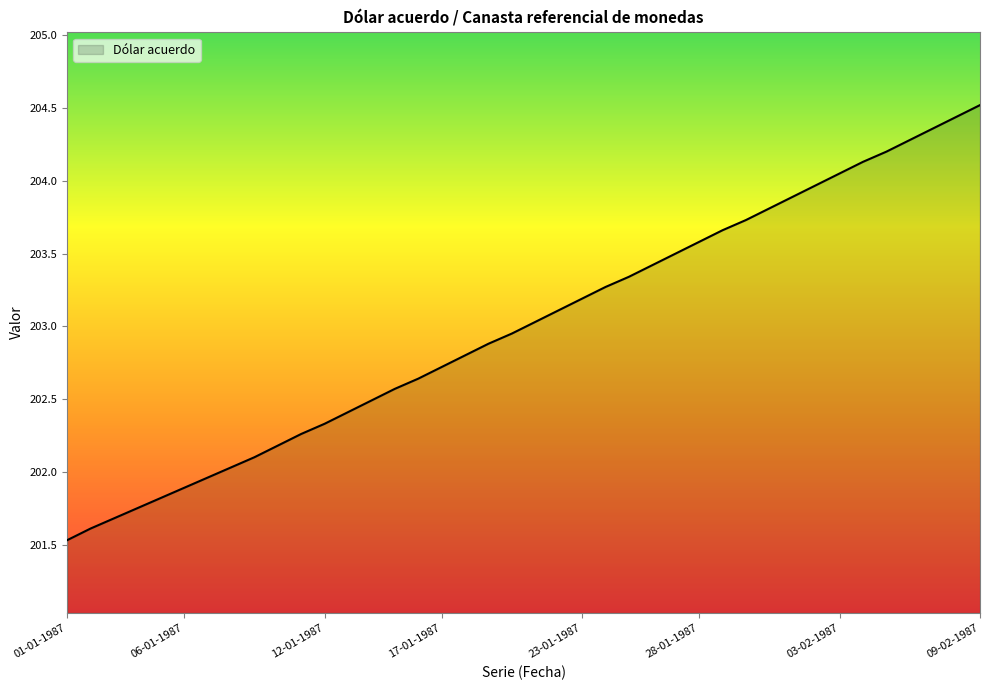

True or false: the data has more than 0 interior local peaks.

False